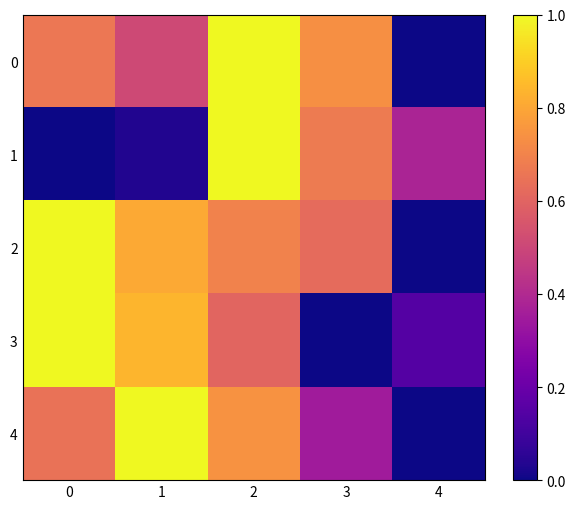

Between 3 and 4, which is larger?

3